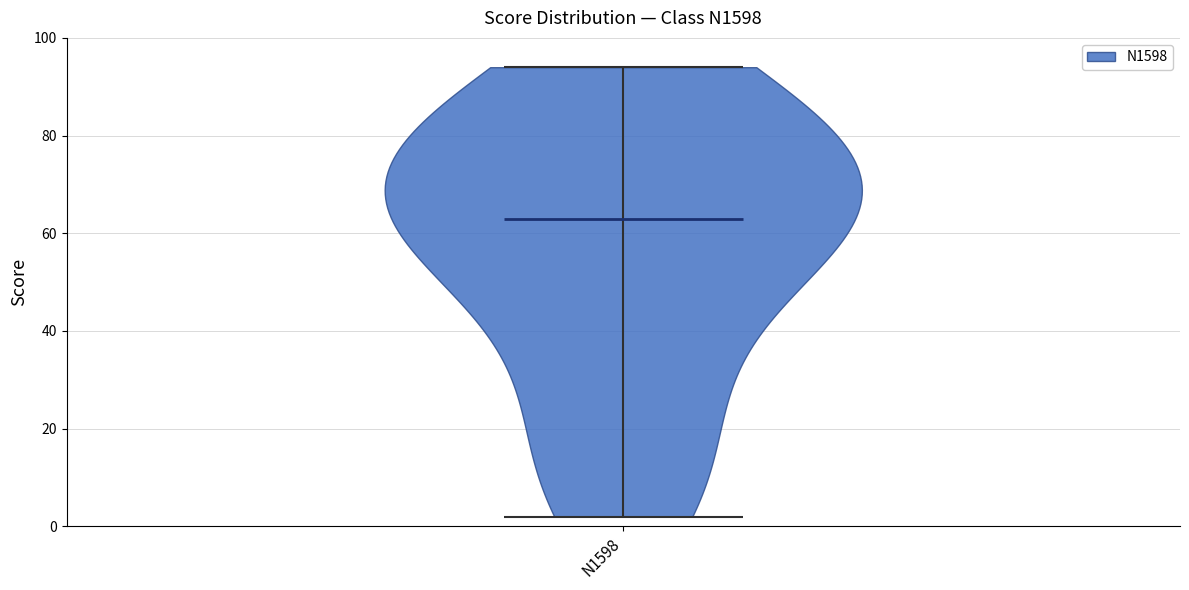

Read this violin plot against the y-axis: where its median line is, and the lowest and highest points the violin reaches. The values are not printed on the chart, so give them approximately, as read against the axis.

median line 64, lowest point 2, highest point 94